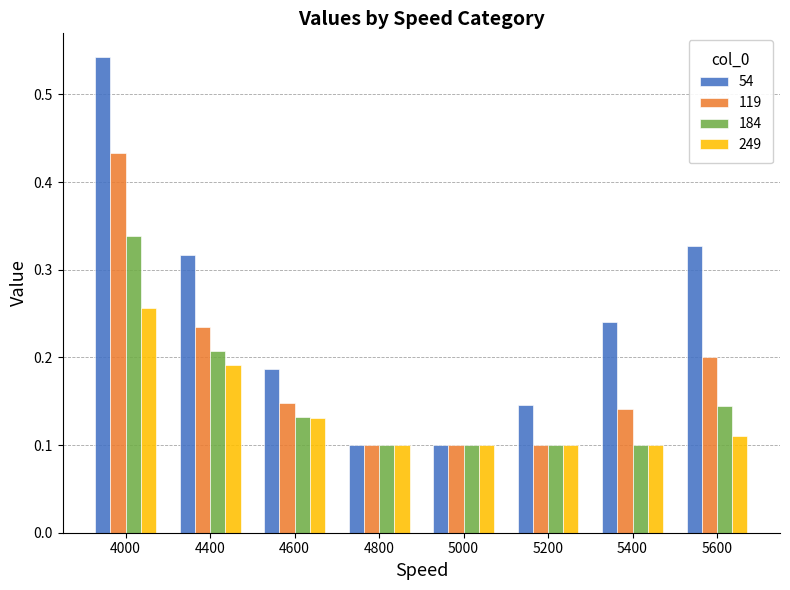

How many distinct data groups are displayed?

4